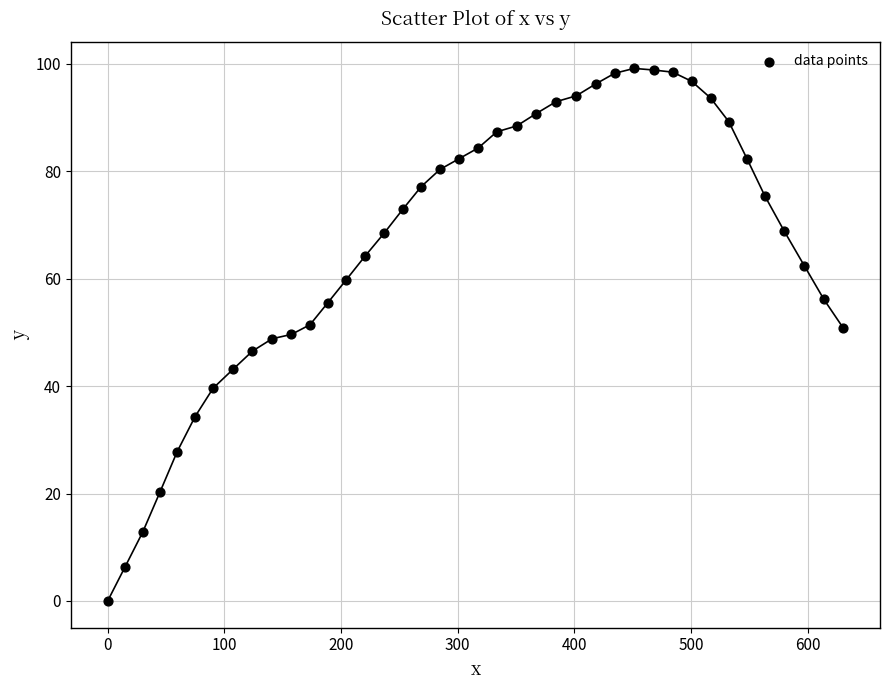

What is the range of X values (max minus min)?

630.4